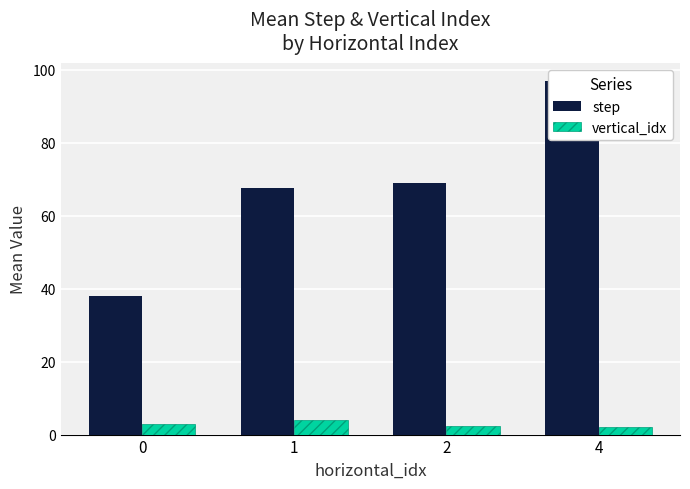

Reading left to right, list all the values displayed in this chart.

step: 0=38.0	1=67.7	2=69.0	4=96.9
vertical_idx: 0=3.0	1=4.0	2=2.3	4=2.1